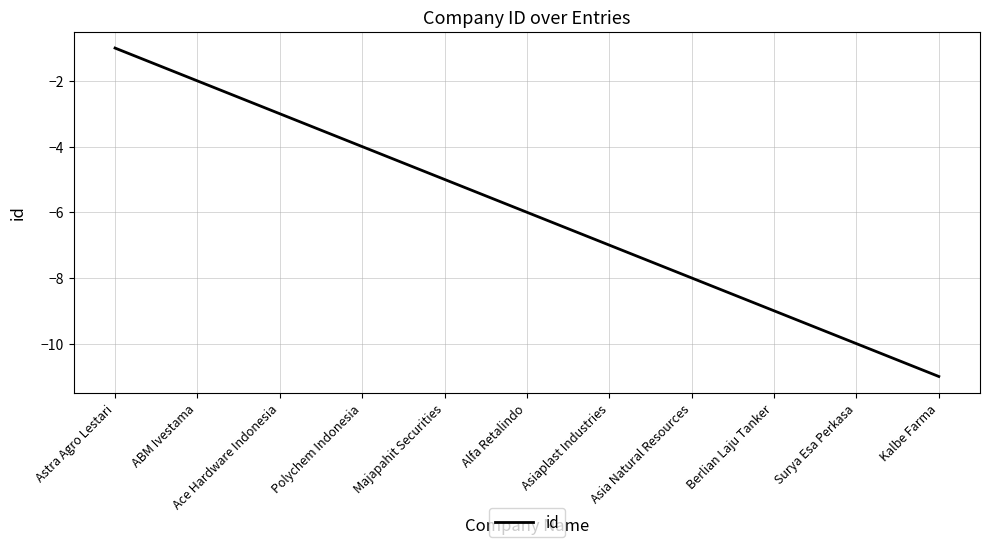

Rank the categories by value from highest to lowest.

Astra Agro Lestari, ABM Ivestama, Ace Hardware Indonesia, Polychem Indonesia, Majapahit Securities, Alfa Retalindo, Asiaplast Industries, Asia Natural Resources, Berlian Laju Tanker, Surya Esa Perkasa, Kalbe Farma